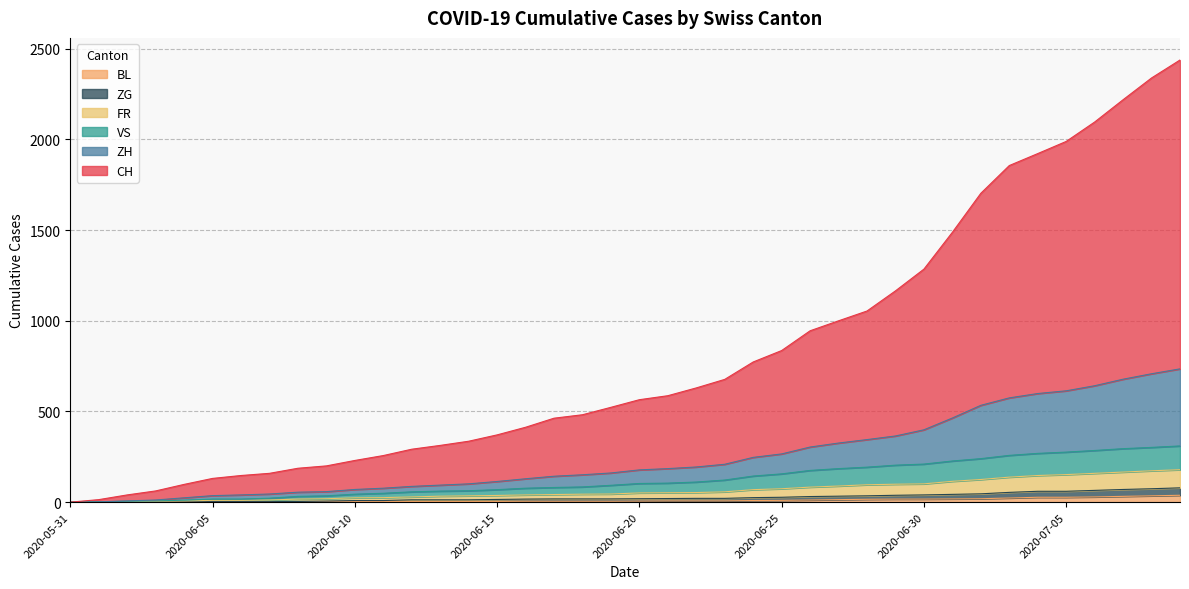

The FR series shows 57 at 2020-06-23. True or false?

True